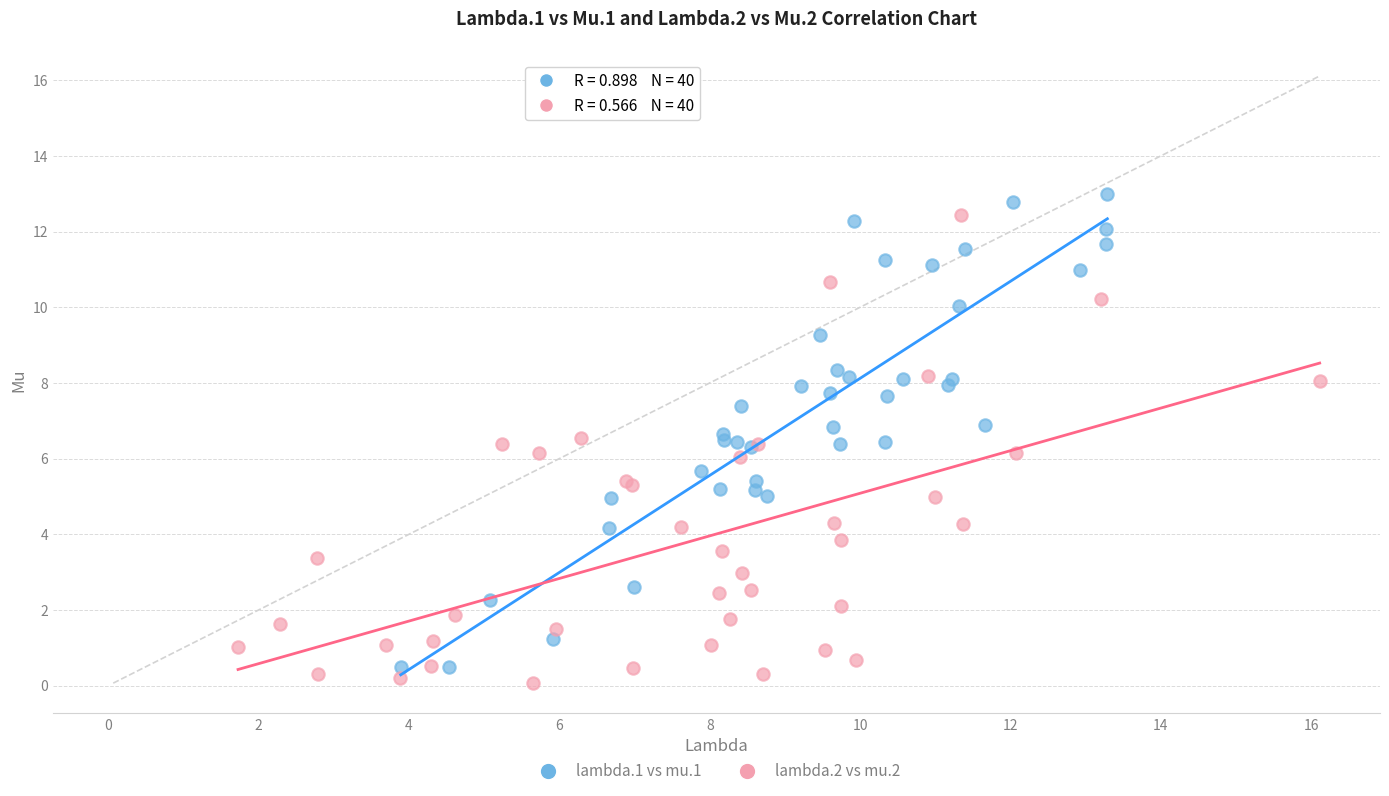

What are all the series names shown in the legend?

lambda.1 vs mu.1, lambda.2 vs mu.2